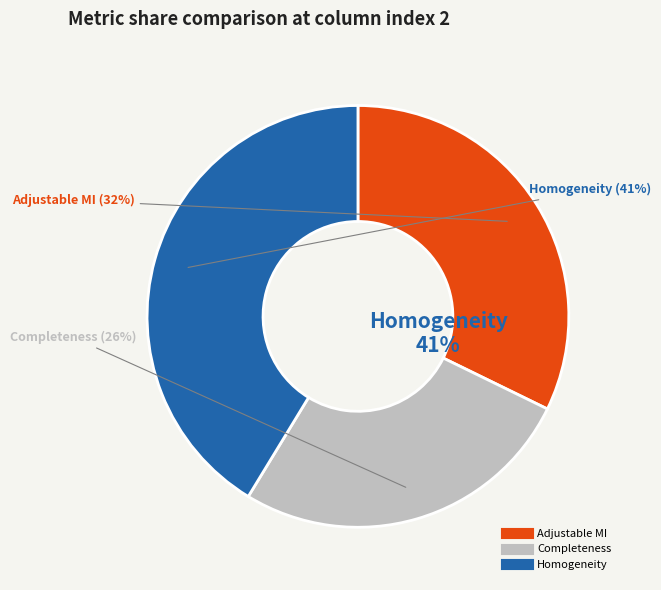

Which slice is the largest?

Homogeneity